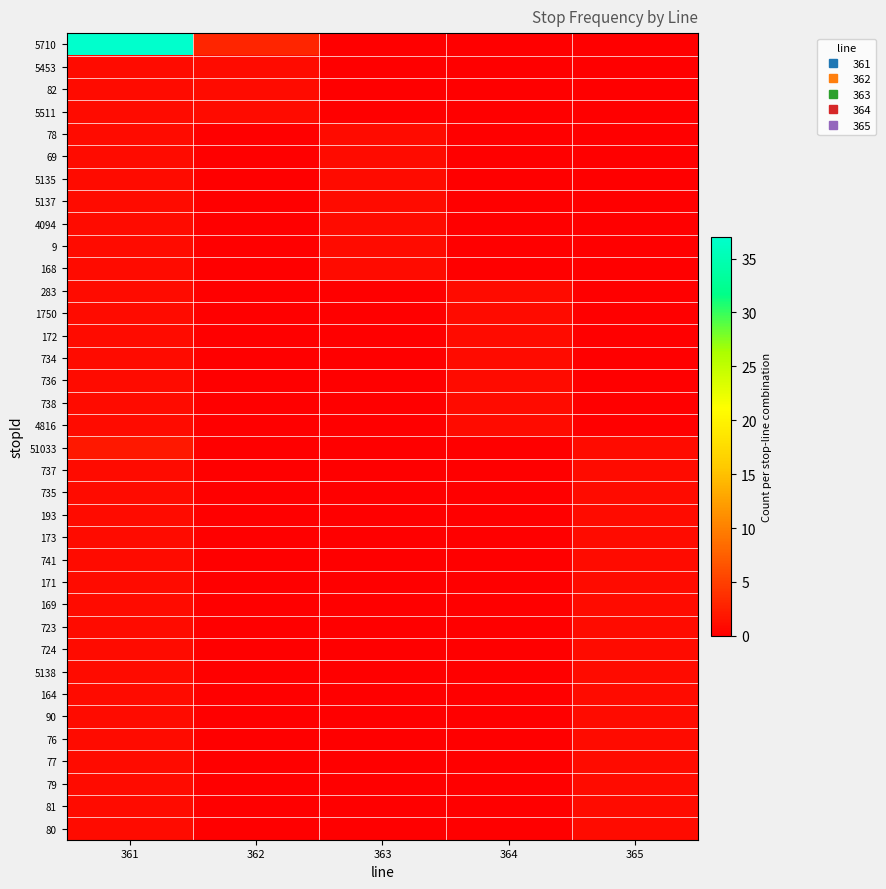

Which series has the largest total across all categories?

5710